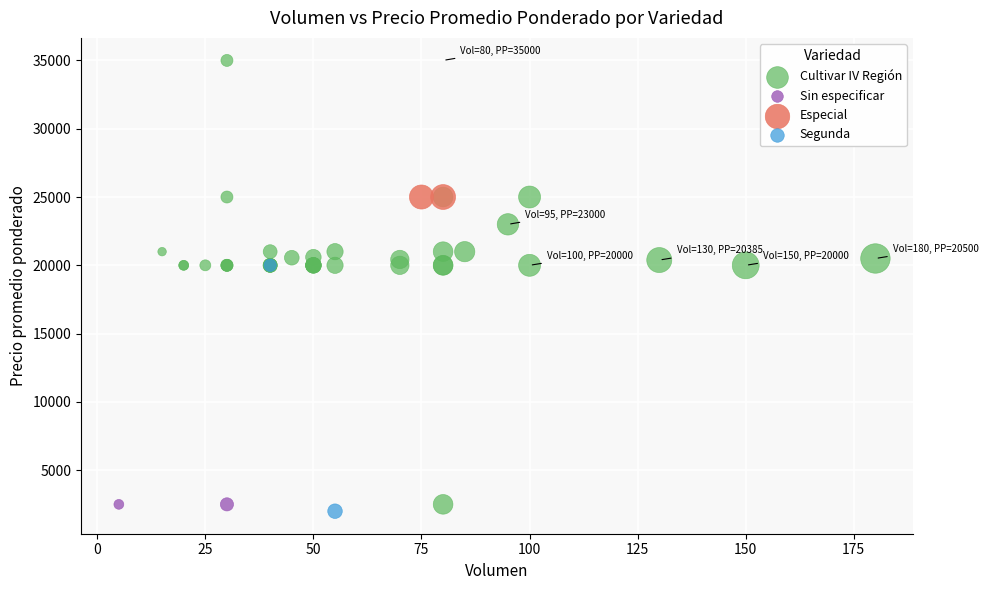

What are all the series names shown in the legend?

Cultivar IV Región, Sin especificar, Especial, Segunda